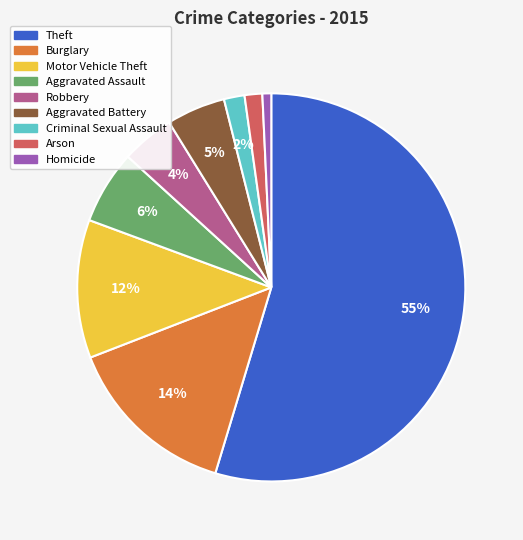

What percentage is the Motor Vehicle Theft slice, to the nearest percent?

12%